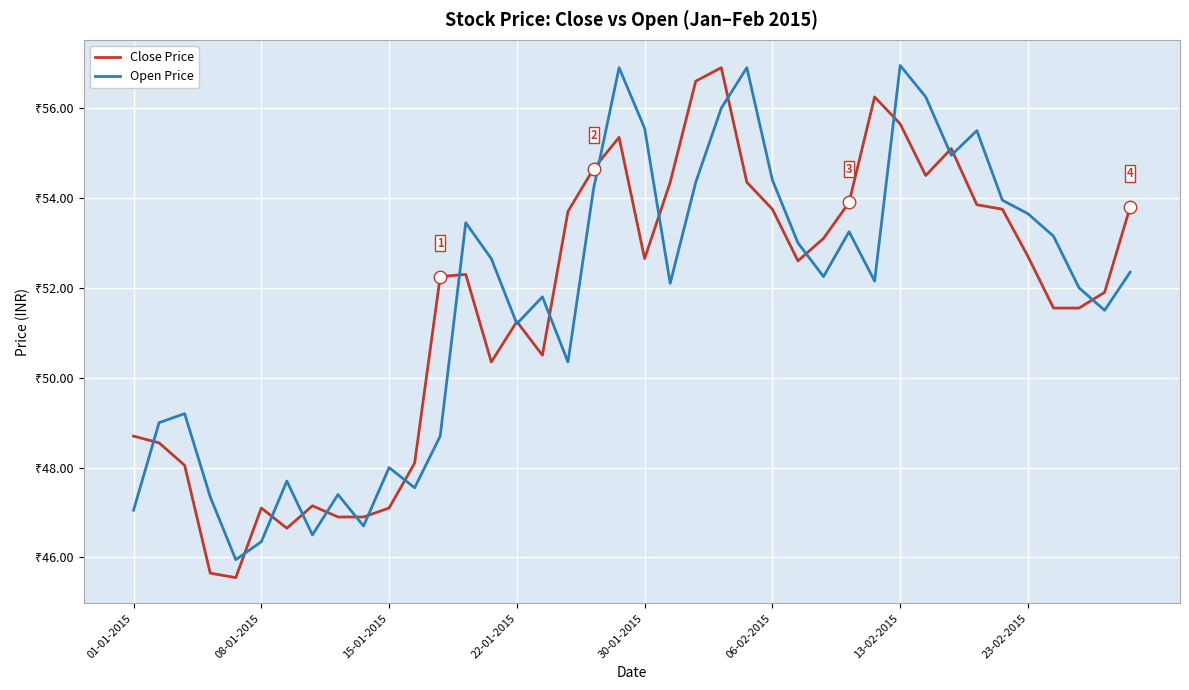

Which series has the largest total across all categories?

Open Price